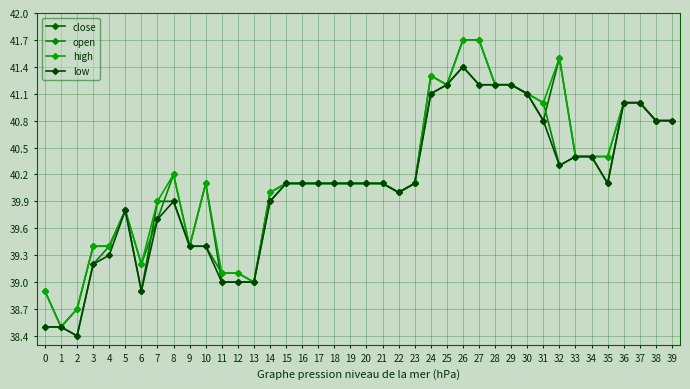

What is the greatest value displayed?

41.7